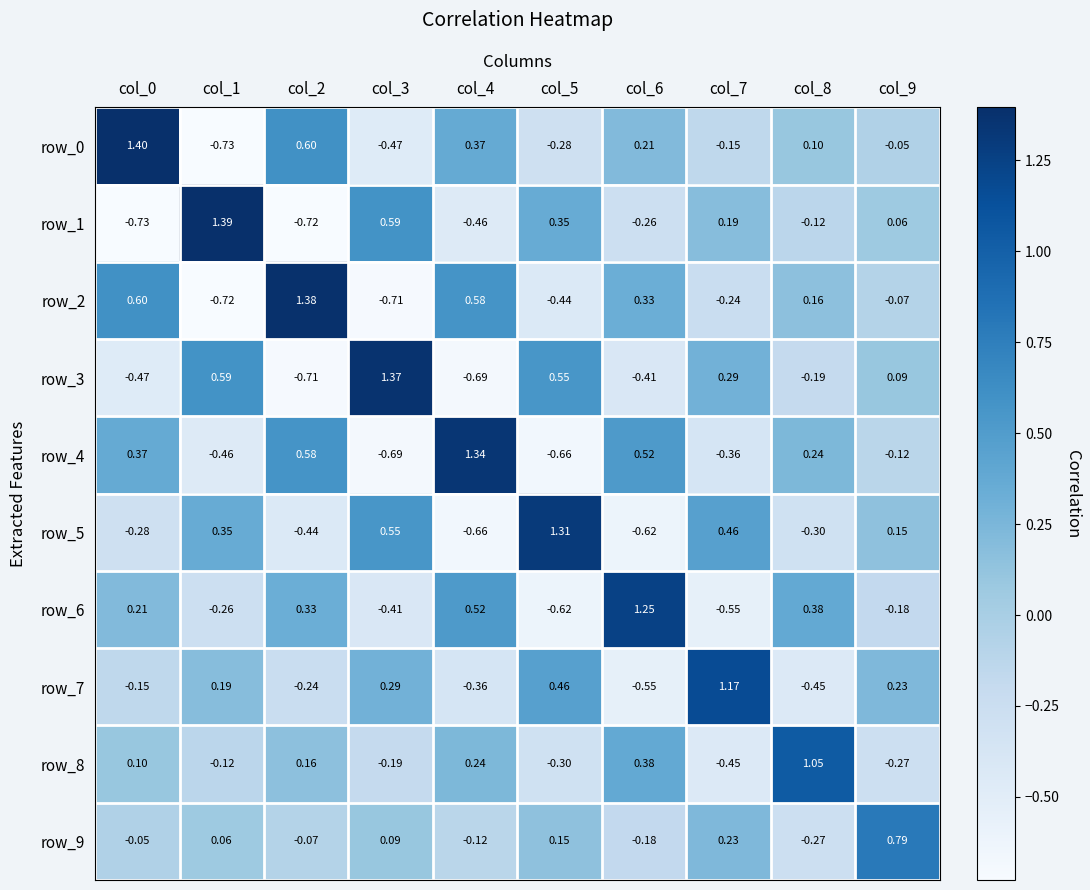

List the labels in order of row_1 value, largest first.

col_1, col_3, col_5, col_7, col_9, col_8, col_6, col_4, col_2, col_0